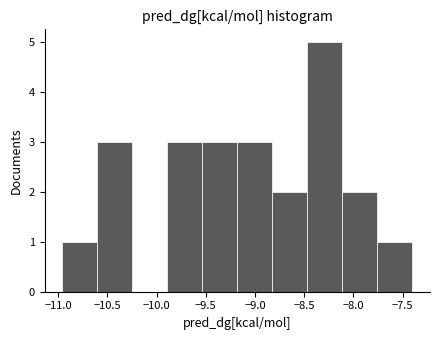

Reading left to right, transcribe this chart: for each bar, give the range it covers on the x-axis and its height. Neither the bar edges nor the heights are printed on the chart, so give them approximately, as read against the axes.

-10.95 to -10.60: 1
-10.60 to -10.25: 3
-10.25 to -9.90: 0
-9.90 to -9.55: 3
-9.55 to -9.20: 3
-9.20 to -8.80: 3
-8.80 to -8.45: 2
-8.45 to -8.10: 5
-8.10 to -7.75: 2
-7.75 to -7.40: 1